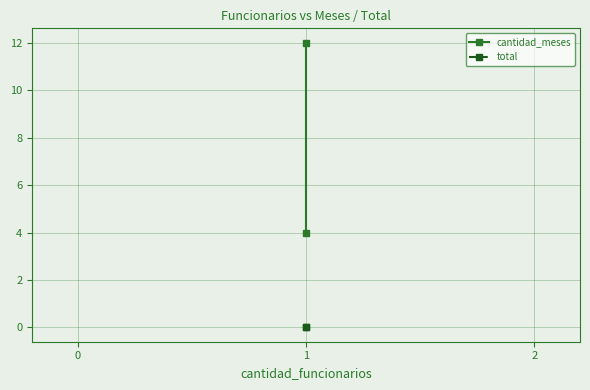

Count the number of data series in this chart.

2